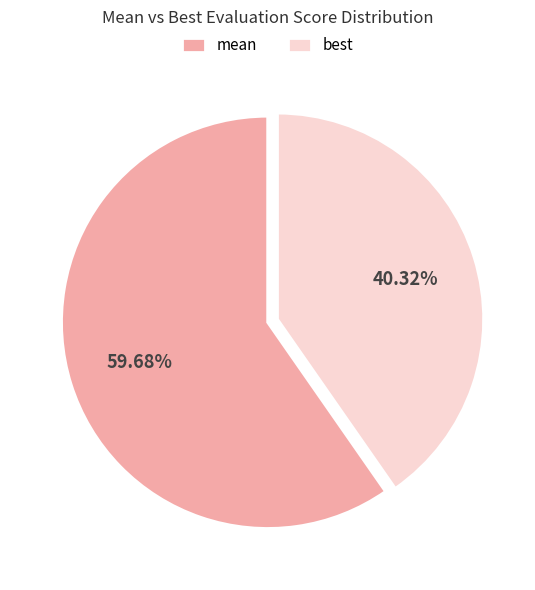

What is the ratio of the value at best to the value at mean?

0.7